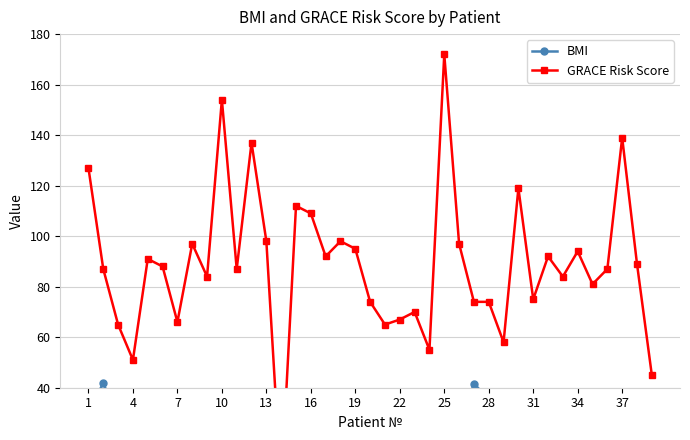

What is the sum of all BMI values?

1080.4